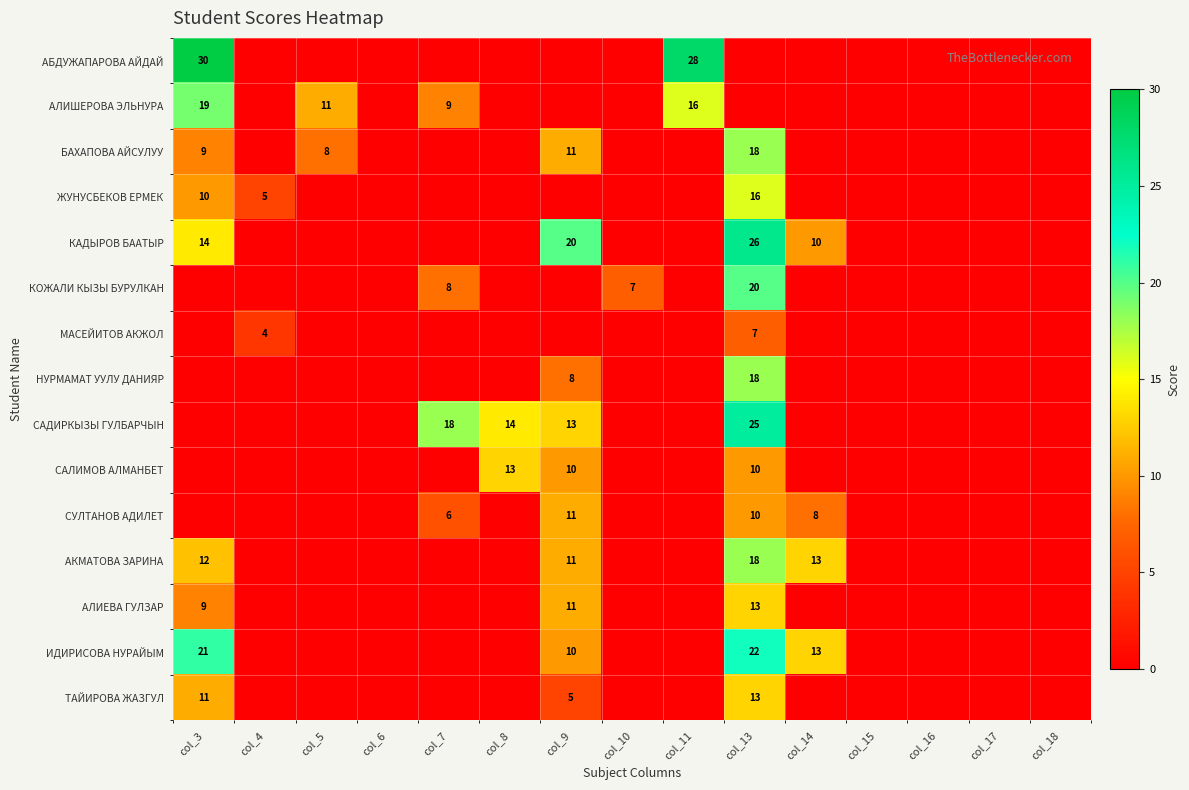

True or false: СУЛТАНОВ АДИЛЕТ has a value of 2 at col_7.

False